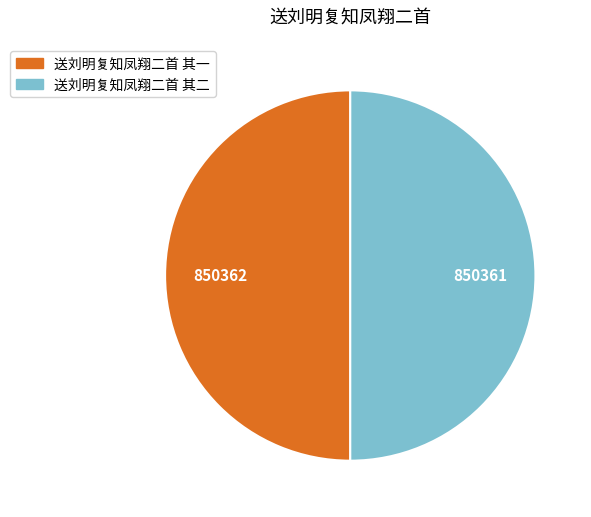

What is the ratio of the value at 送刘明复知凤翔二首 其一 to the value at 送刘明复知凤翔二首 其二?

1.0